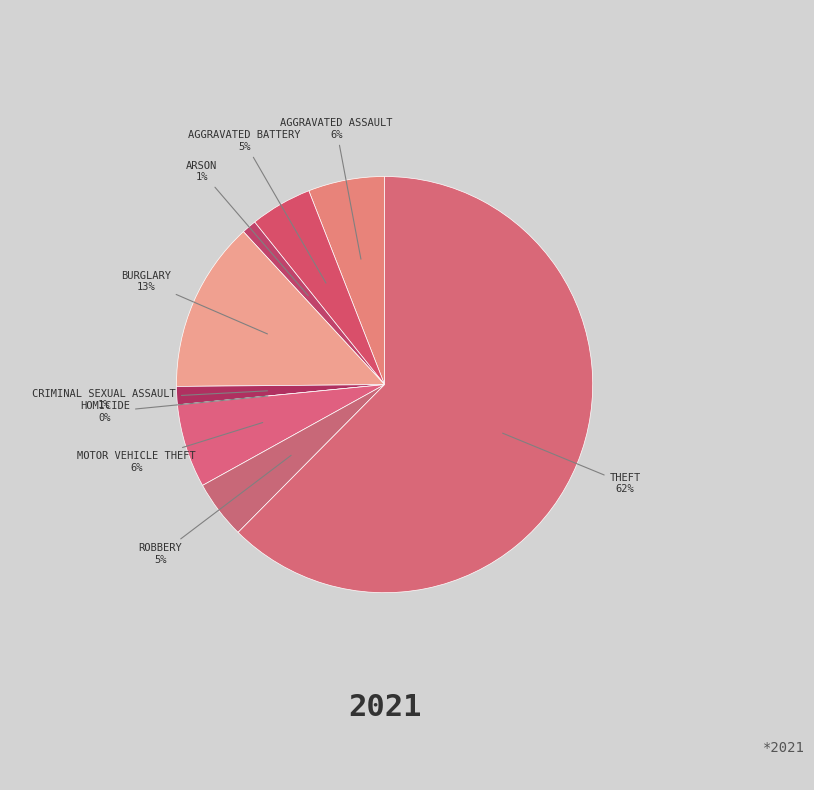

To the nearest percent, what portion does Robbery represent?

5%